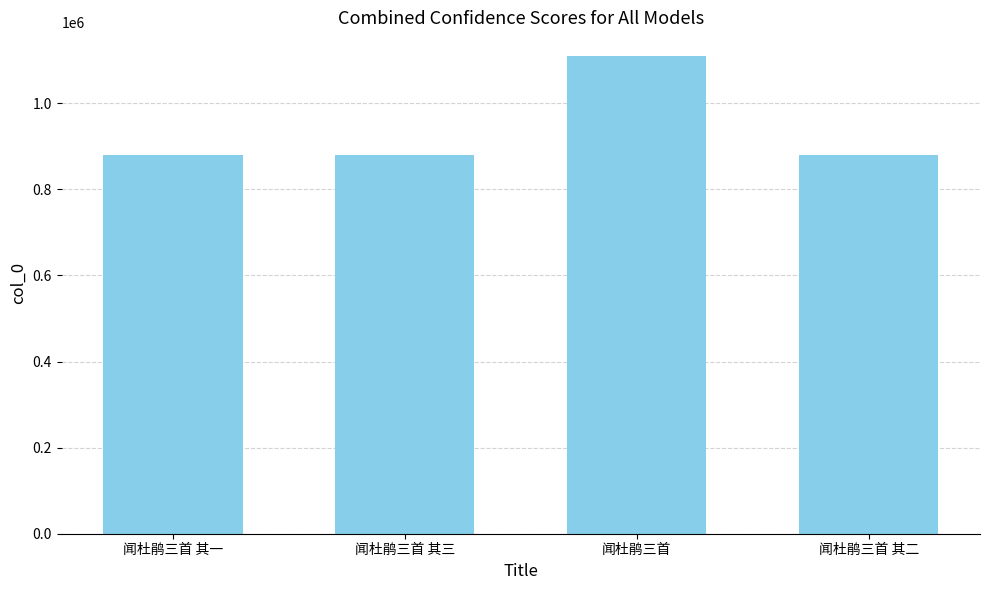

What is the label of the 2nd bar from the right?

闻杜鹃三首